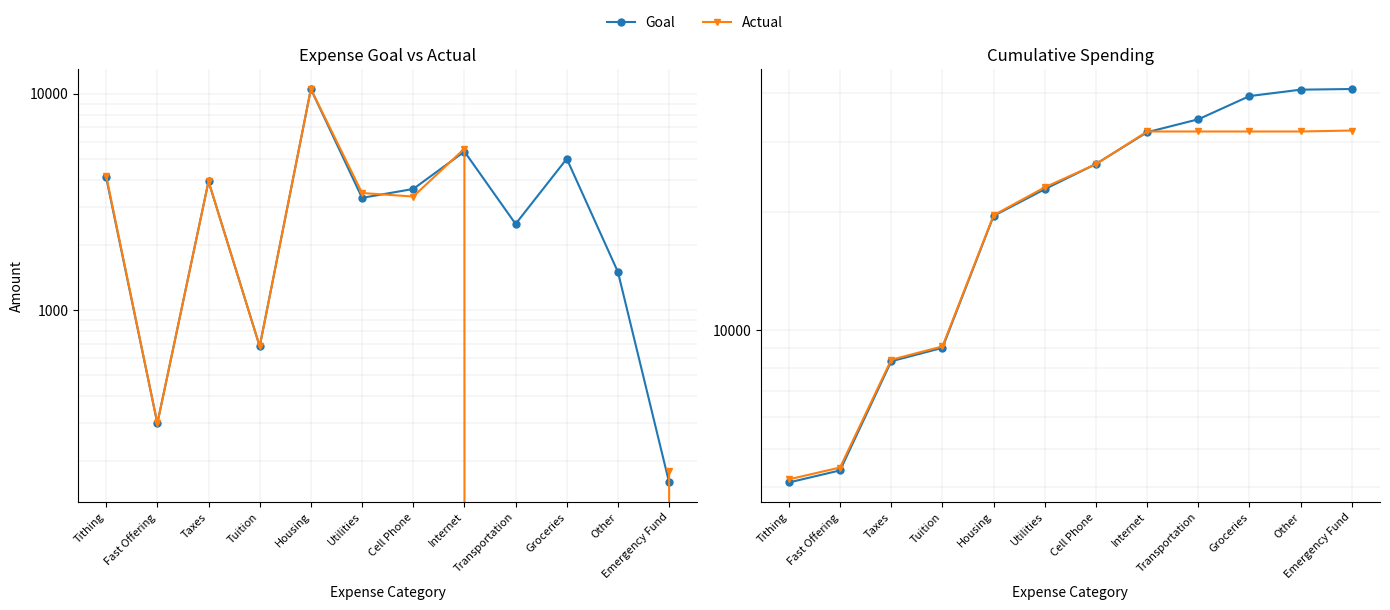

Between which two adjacent categories do Goal and Actual first intersect?

Utilities and Cell Phone